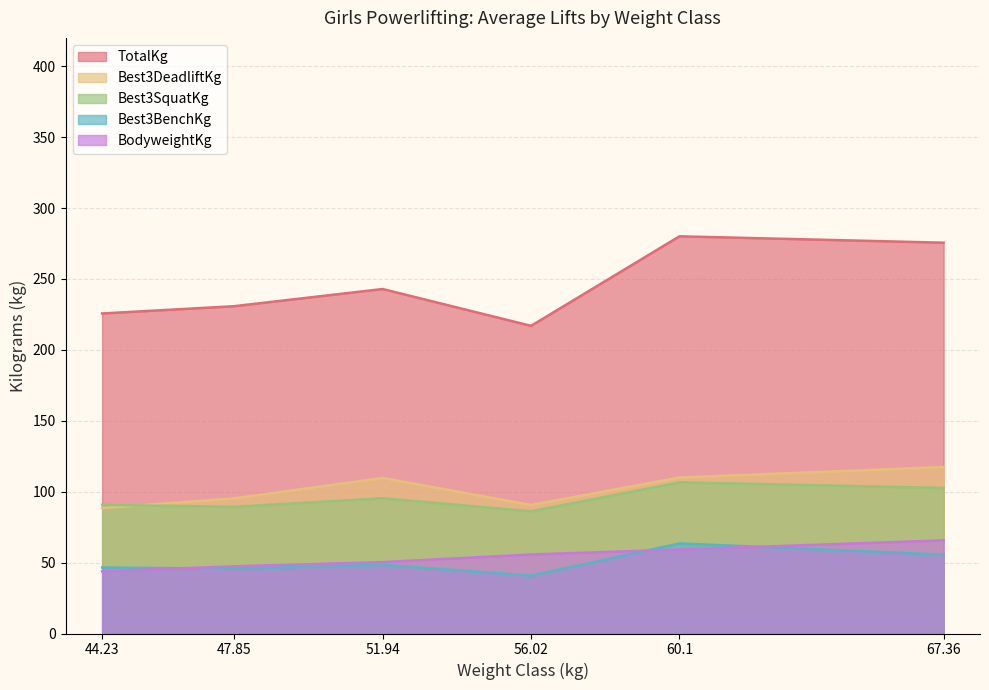

What is the total value across all series at 47.85?

508.5